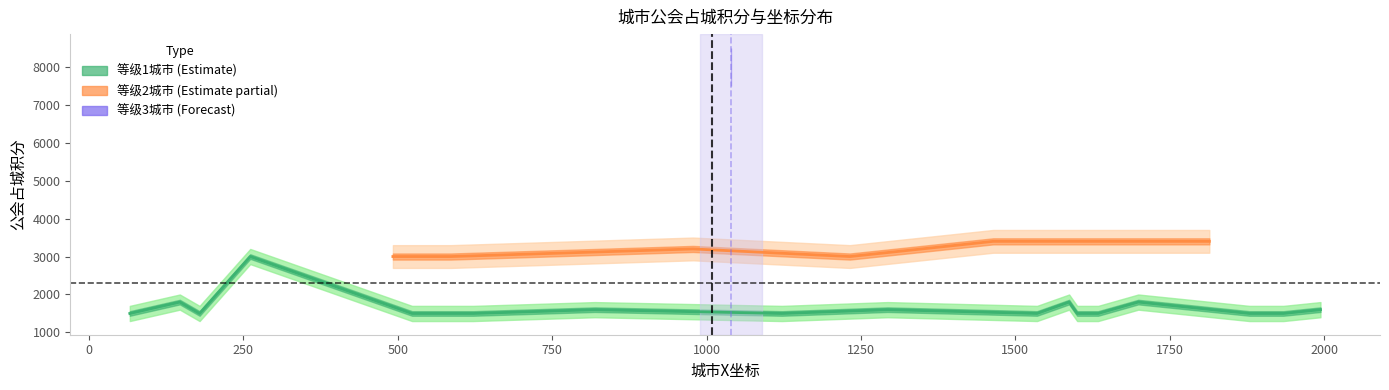

The value of guildCitySocre at 笼目镇 is 2181. True or false?

False